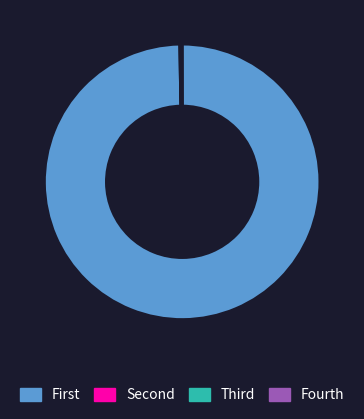

Which category has the biggest portion of the pie?

First